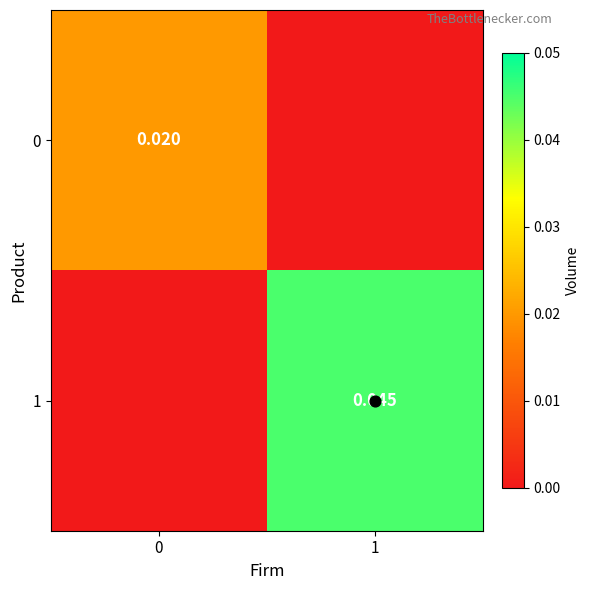

Is it true that 0 equals 0.0 at 0?

False